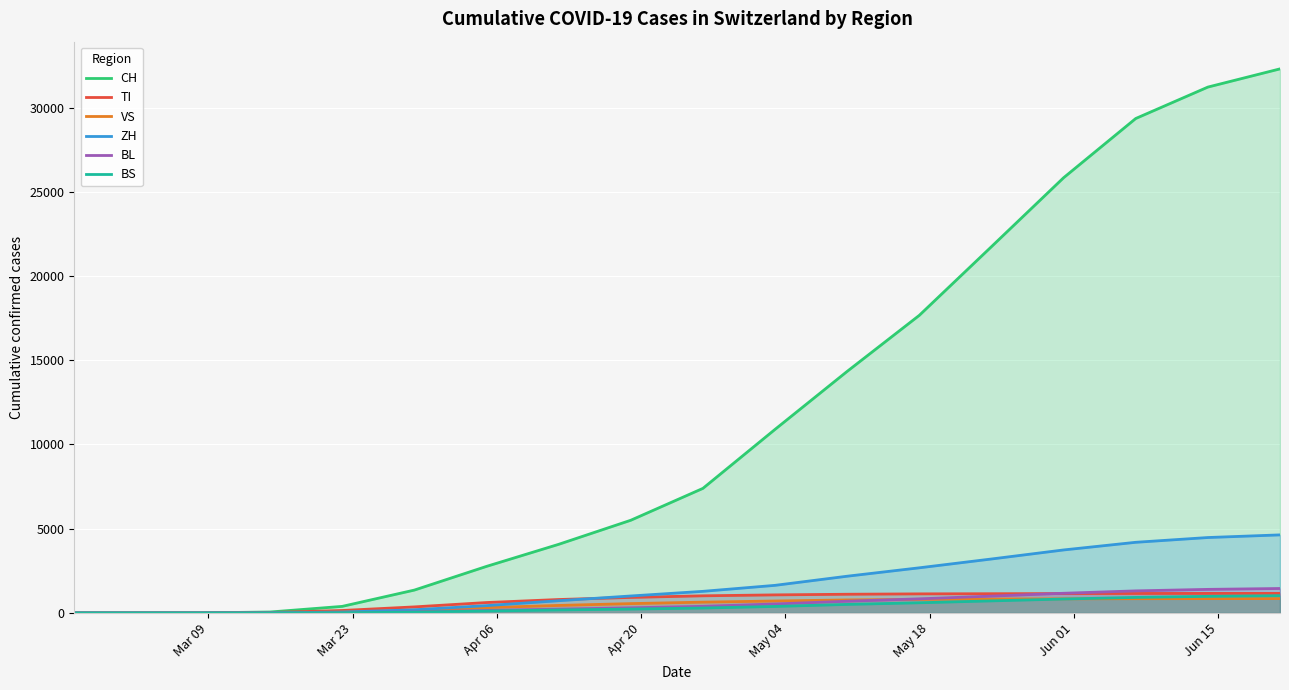

Which series has the widest spread of values?

CH